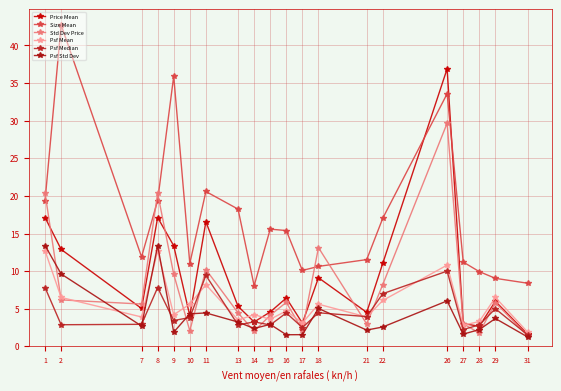

What is the value of the Psf Median point at the 19th from the left?

5.0